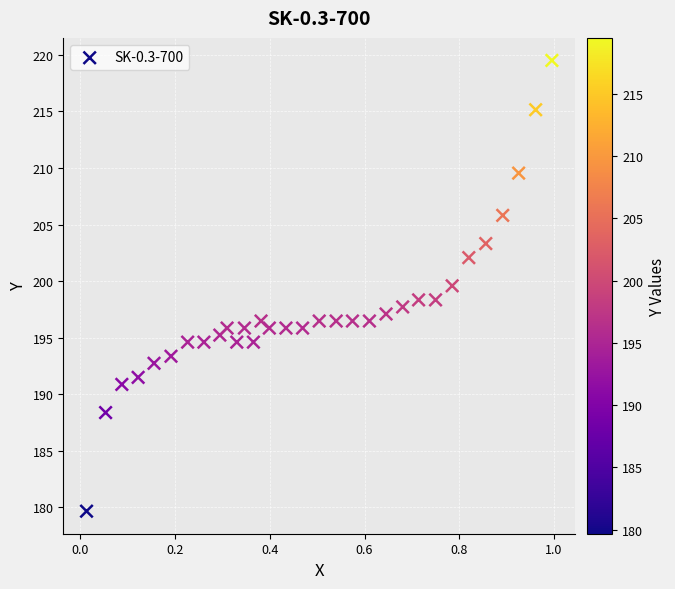

What is the range of Y values (max minus min)?

39.8